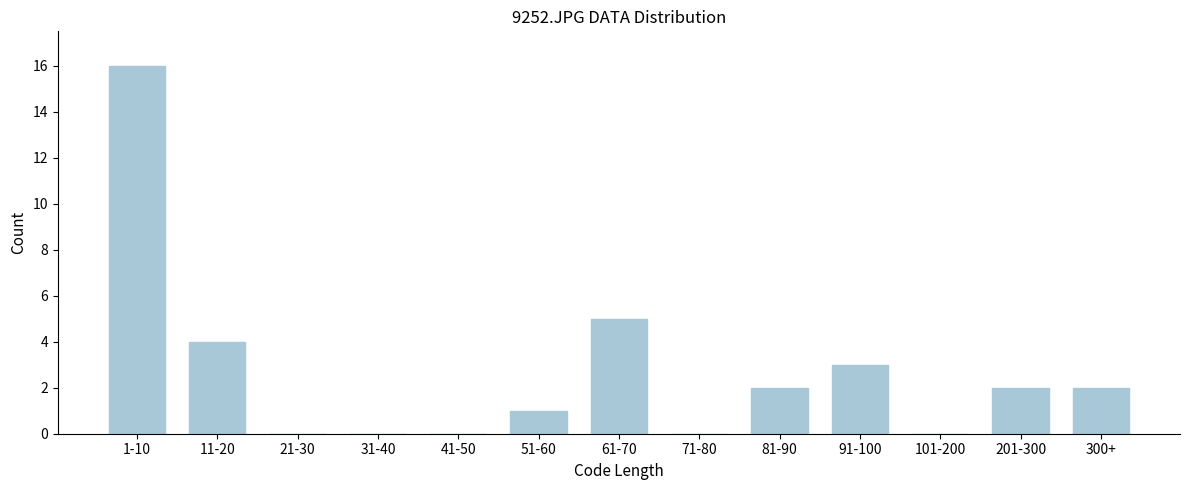

Reading right to left, list all the values displayed in this chart.

300+=2	201-300=2	101-200=0	91-100=3	81-90=2	71-80=0	61-70=5	51-60=1	41-50=0	31-40=0	21-30=0	11-20=4	1-10=16